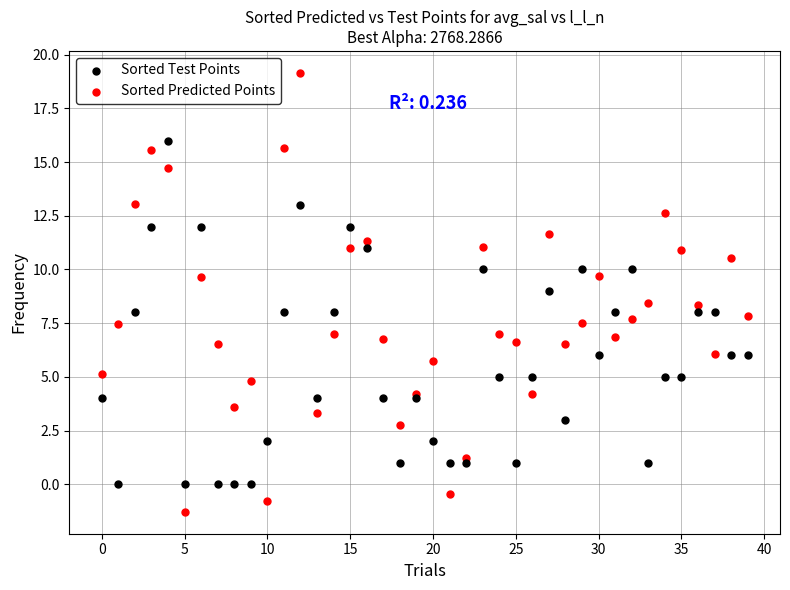

Which series reaches the maximum Y coordinate?

Sorted Predicted Points